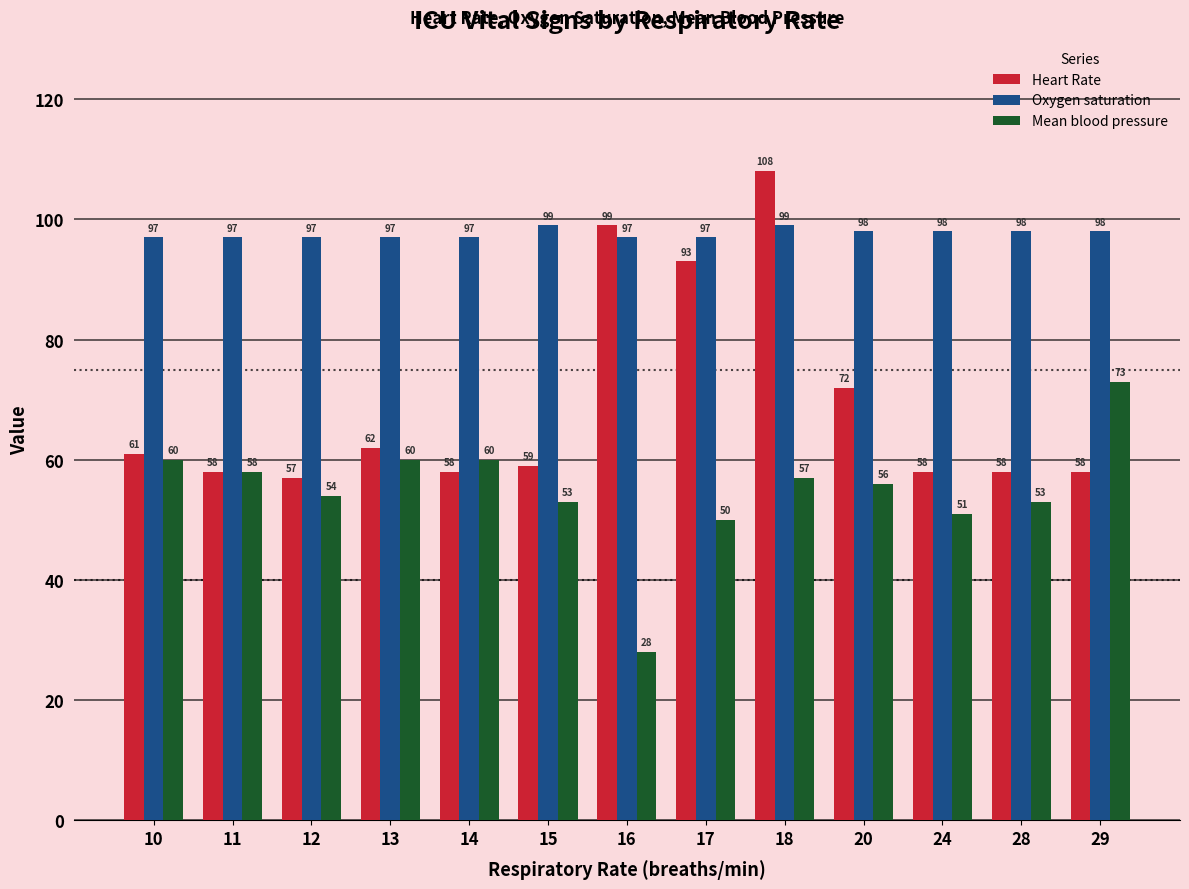

Count the number of data series in this chart.

3